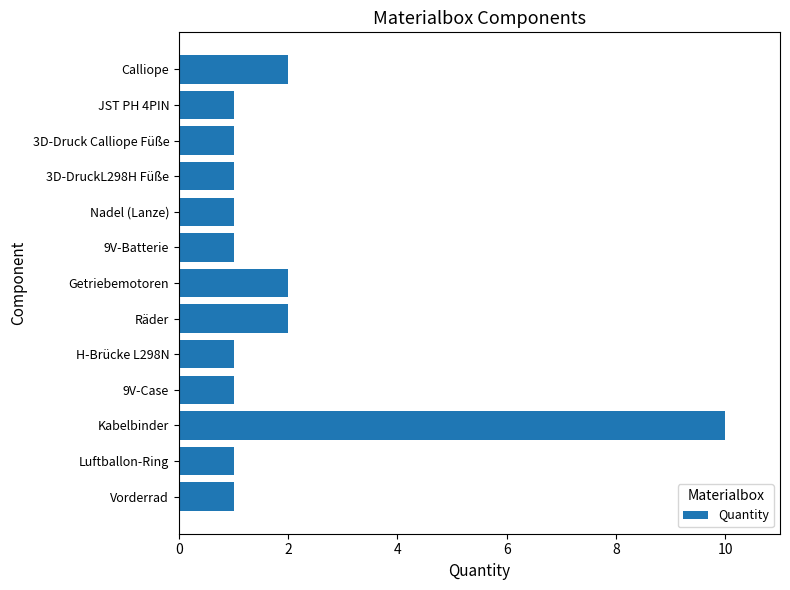

Reading bottom to top, transcribe all the data shown in this chart.

Vorderrad=1	Luftballon-Ring=1	Kabelbinder=10	9V-Case=1	H-Brücke L298N=1	Räder=2	Getriebemotoren=2	9V-Batterie=1	Nadel (Lanze)=1	3D-DruckL298H Füße=1	3D-Druck Calliope Füße=1	JST PH 4PIN=1	Calliope=2